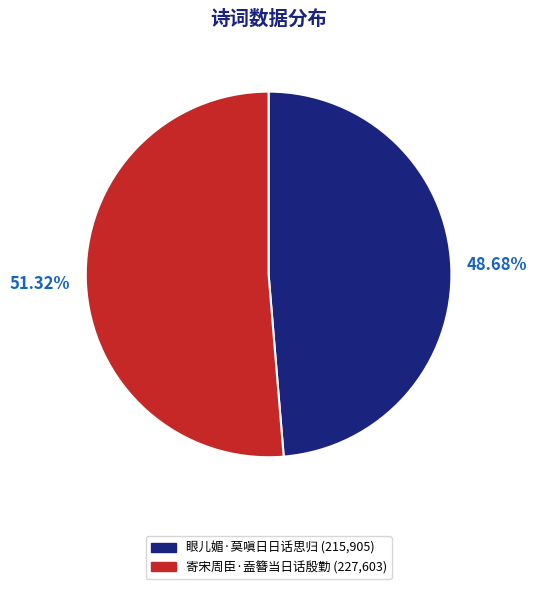

How much of the chart is everything except 眼儿媚·莫嗔日日话思归?

51.3%